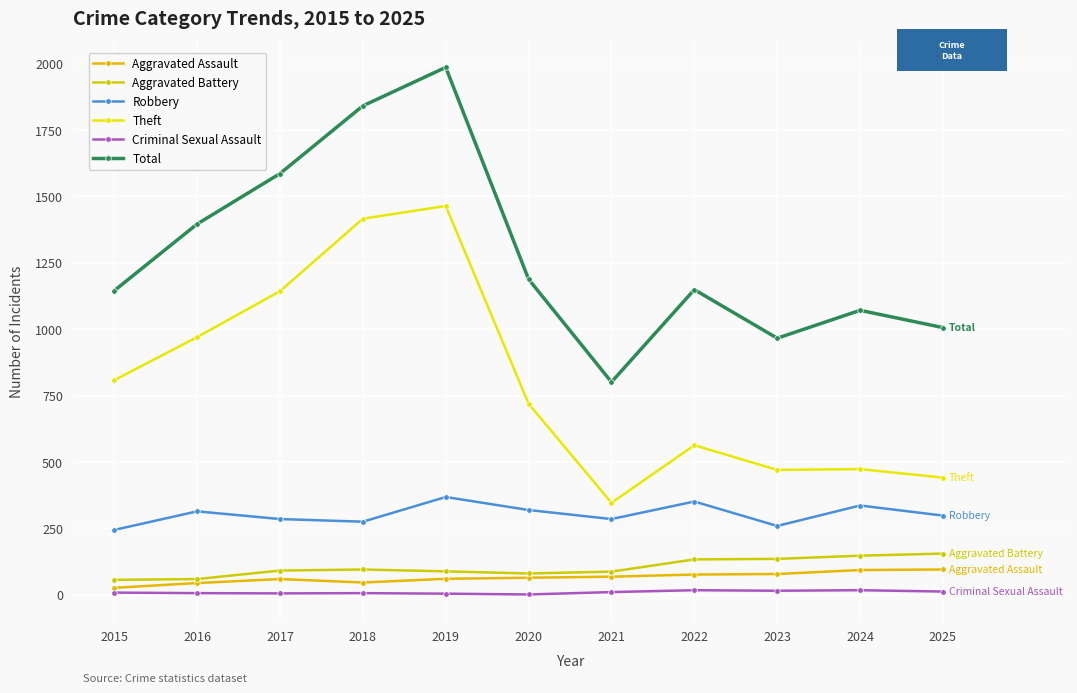

Does the chart have visible grid lines?

Yes